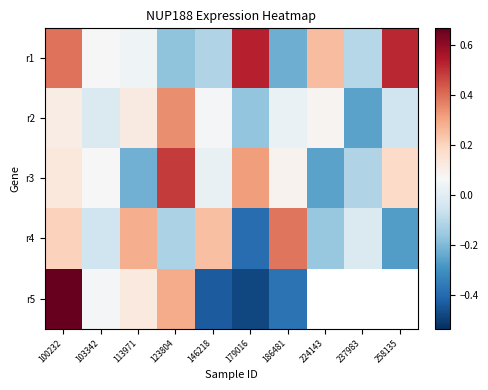

True or false: r4 has a value of -0.2 at 123804.

False